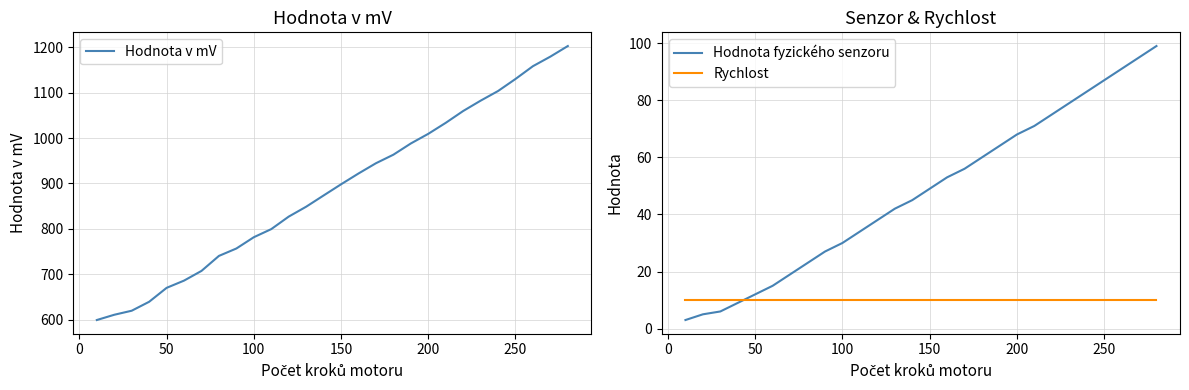

True or false: Hodnota v mV has more than 1 points higher than both neighbors.

False